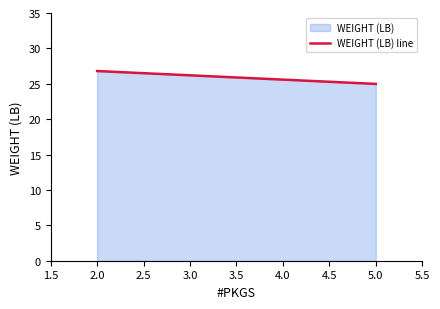

What is the difference between the maximum and minimum values?

1.8